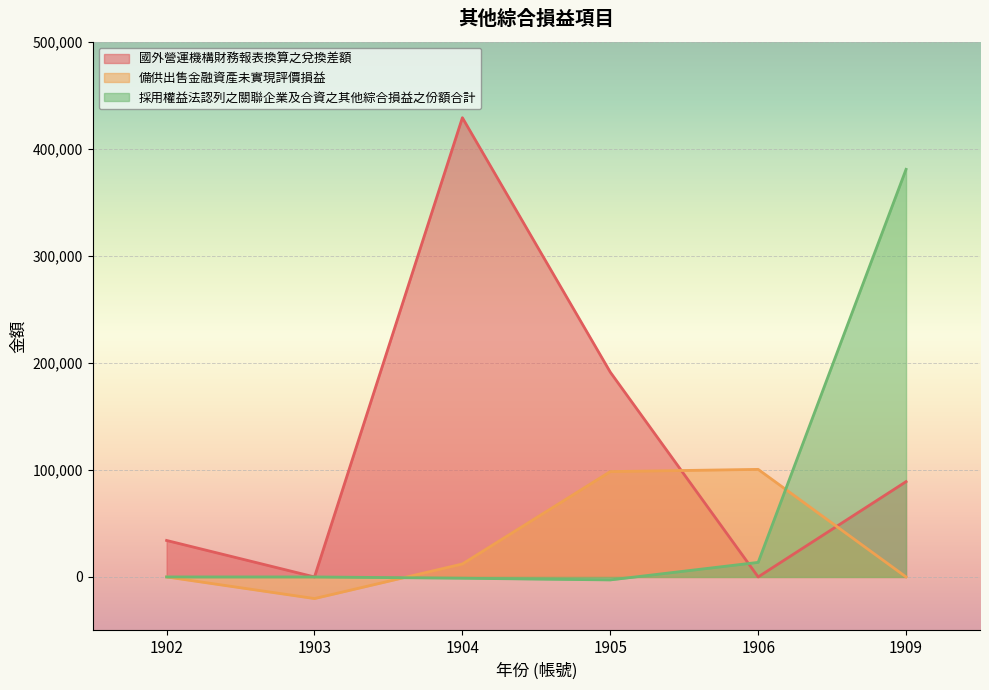

Rank the series by their average value, from highest to lowest.

國外營運機構財務報表換算之兌換差額, 採用權益法認列之關聯企業及合資之其他綜合損益之份額合計, 備供出售金融資產未實現評價損益